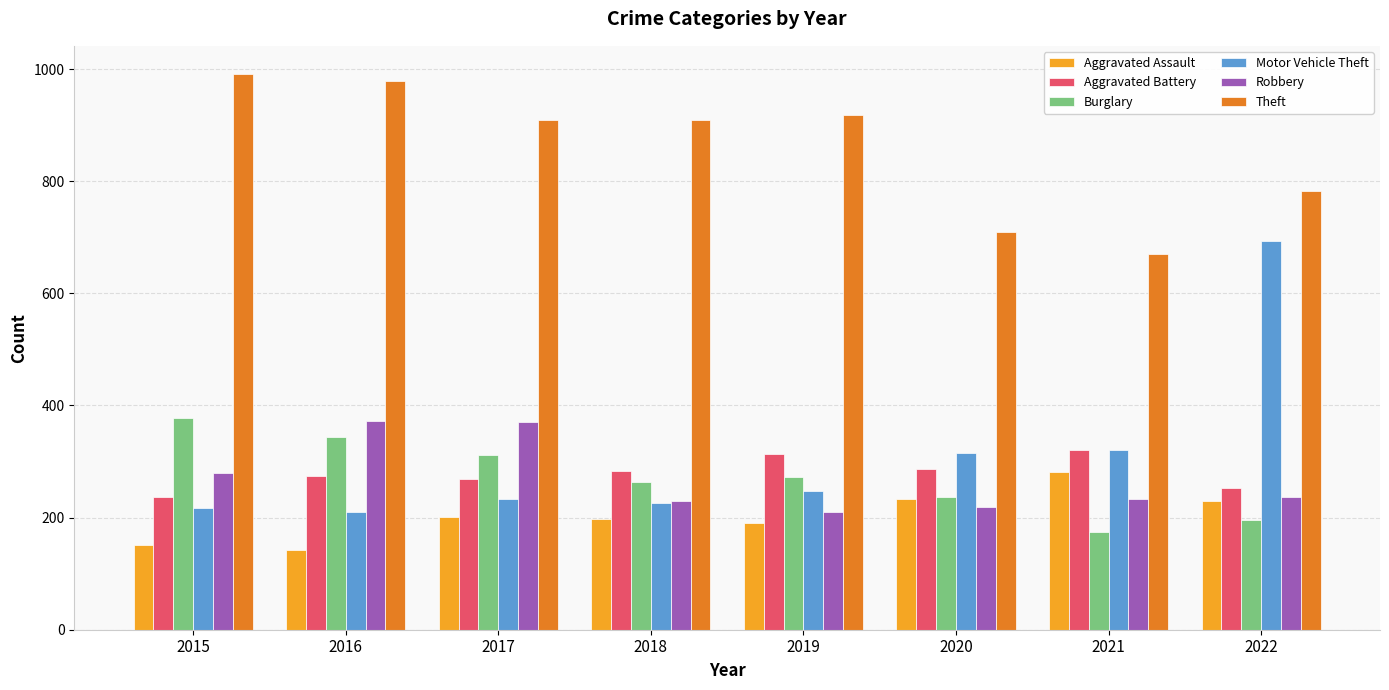

Count the number of categories in the chart.

8